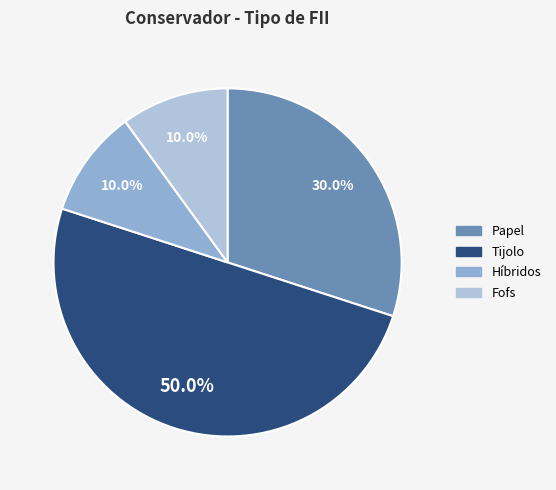

Does Fofs represent more than half of the total?

No